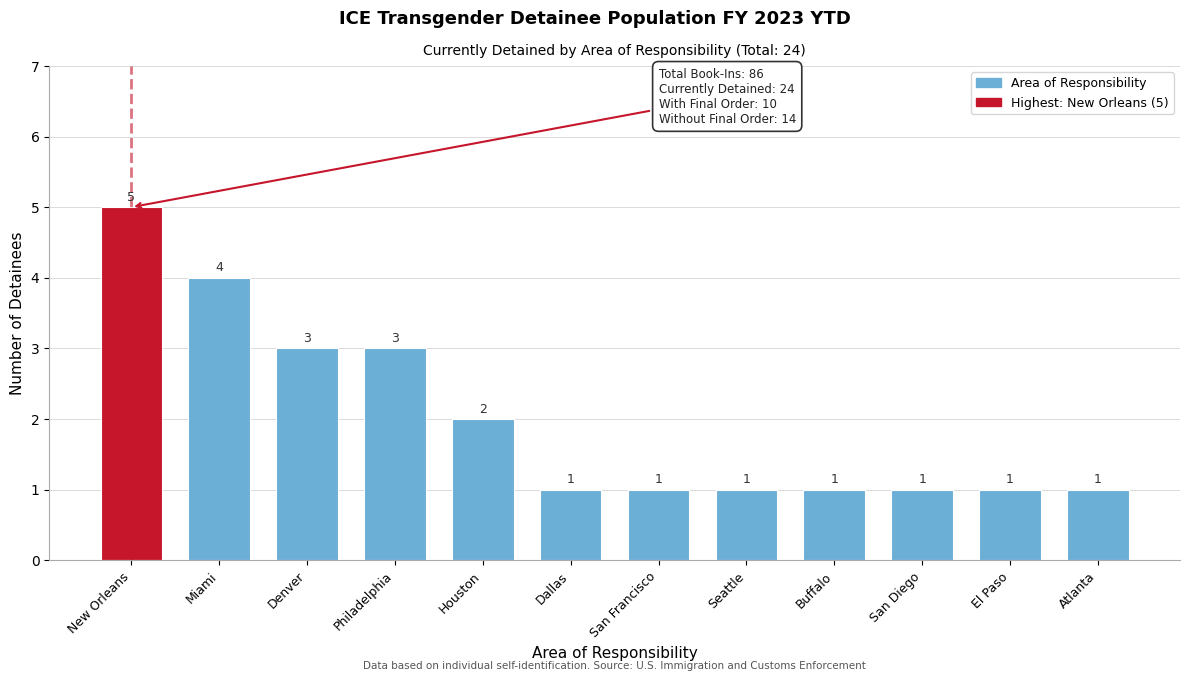

Reading left to right, what are all the values shown in this chart?

New Orleans=5	Miami=4	Denver=3	Philadelphia=3	Houston=2	Dallas=1	San Francisco=1	Seattle=1	Buffalo=1	San Diego=1	El Paso=1	Atlanta=1